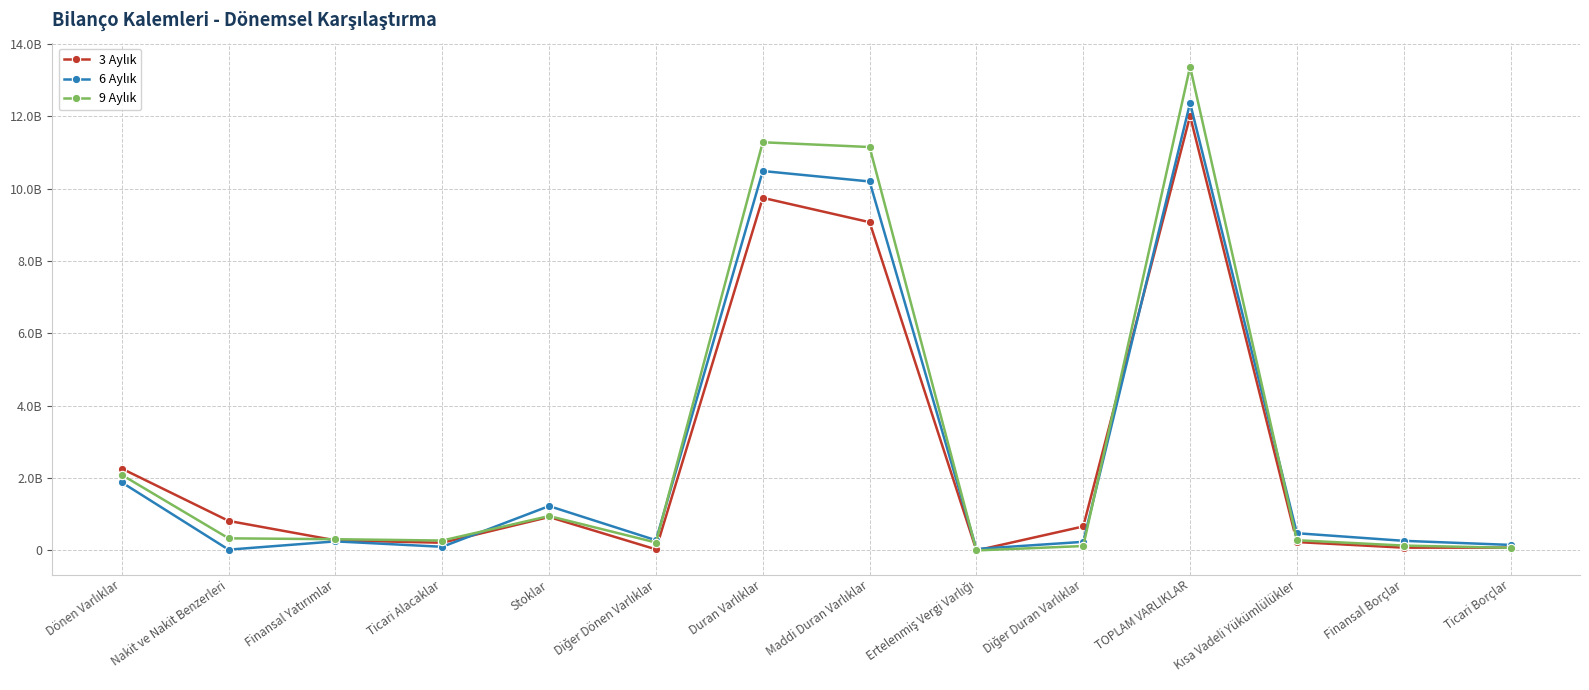

Is the value of 3 Aylık at Ertelenmiş Vergi Varlığı greater than the value of 9 Aylık at Diğer Duran Varlıklar?

No